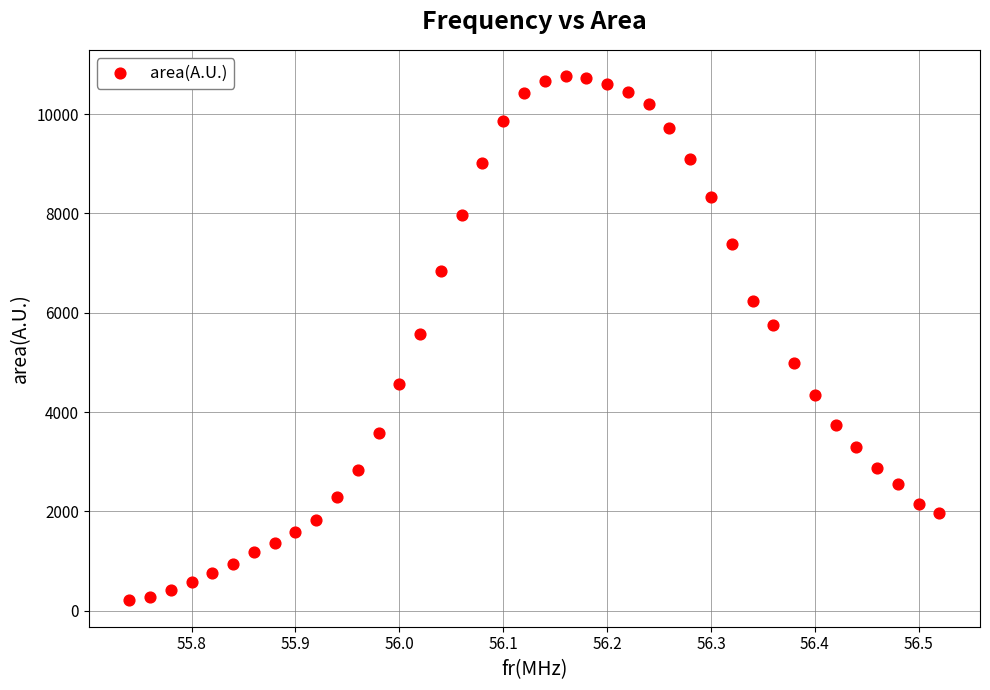

What is the range of Y values (max minus min)?

10560.2